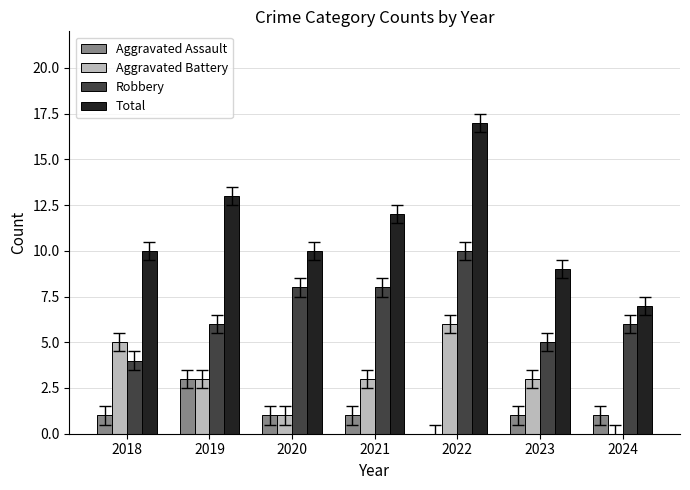

Is it true that Aggravated Assault equals -1 at 2022?

False